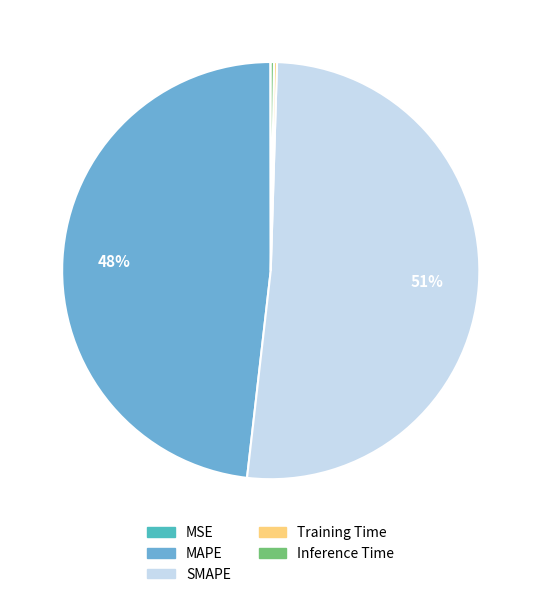

Which category has the biggest portion of the pie?

SMAPE